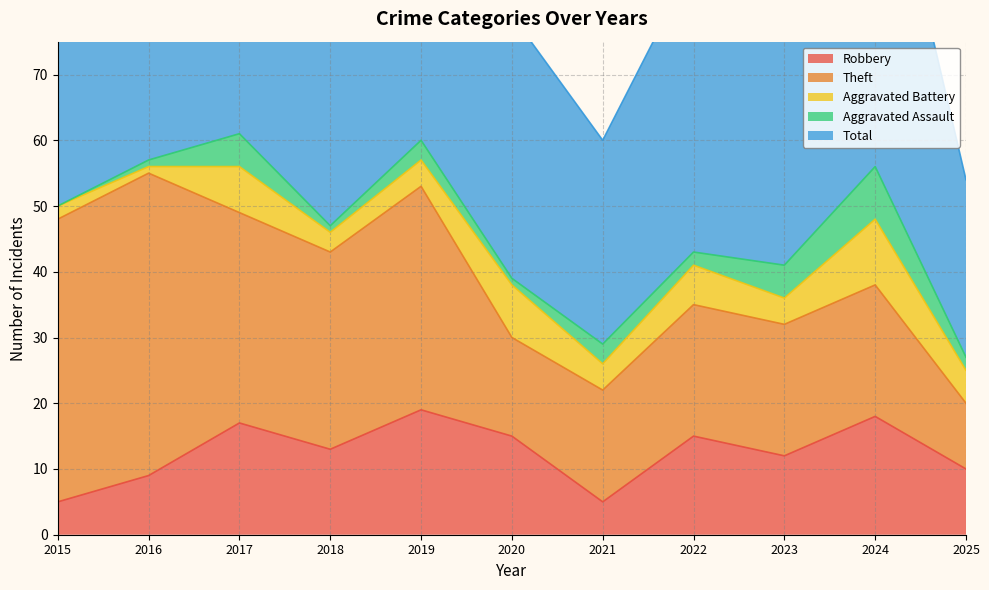

At which category does Aggravated Battery reach its first local valley?

2016